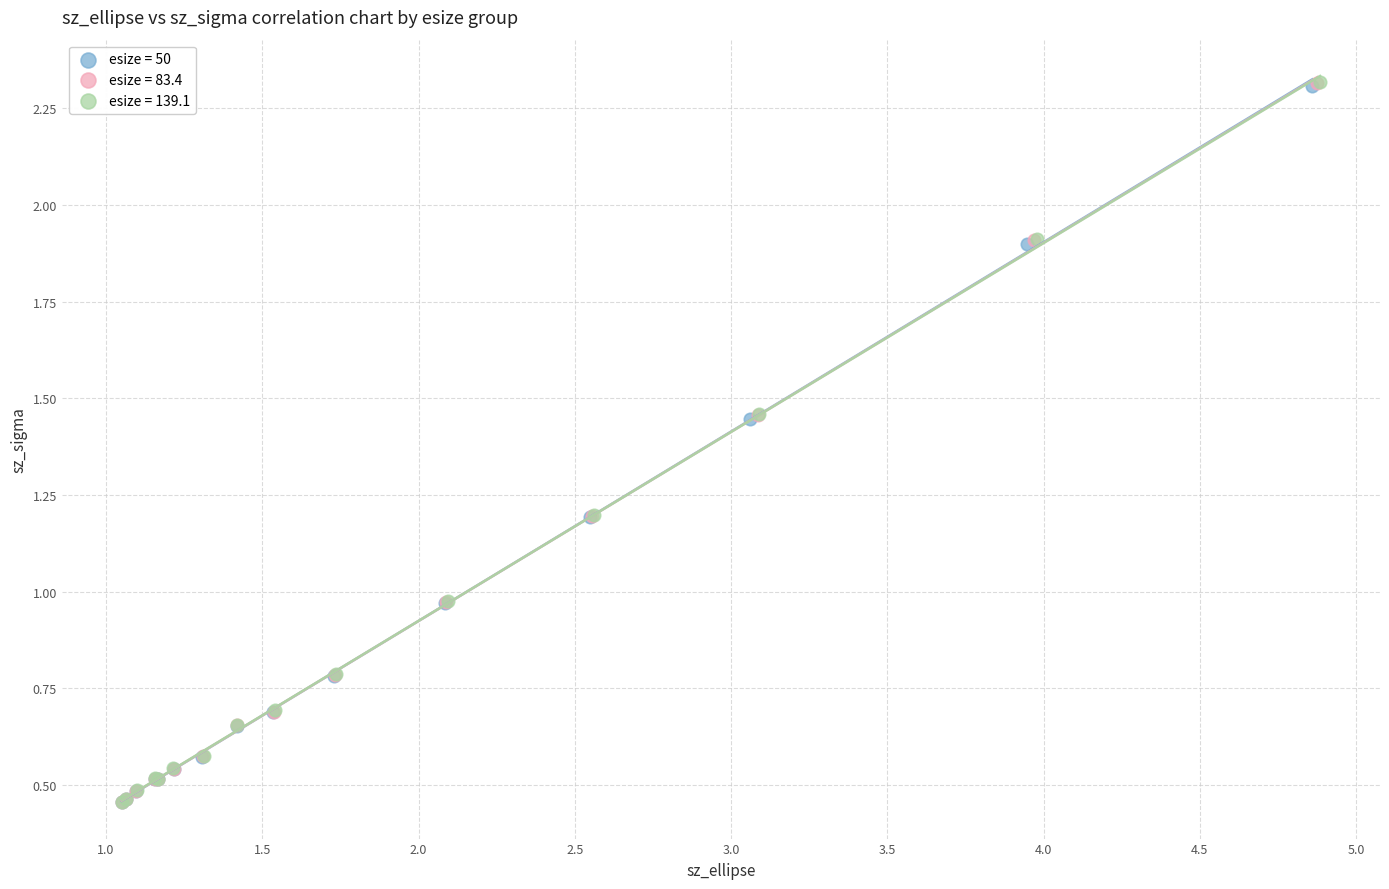

What are all the series names shown in the legend?

esize = 50, esize = 83.4, esize = 139.1